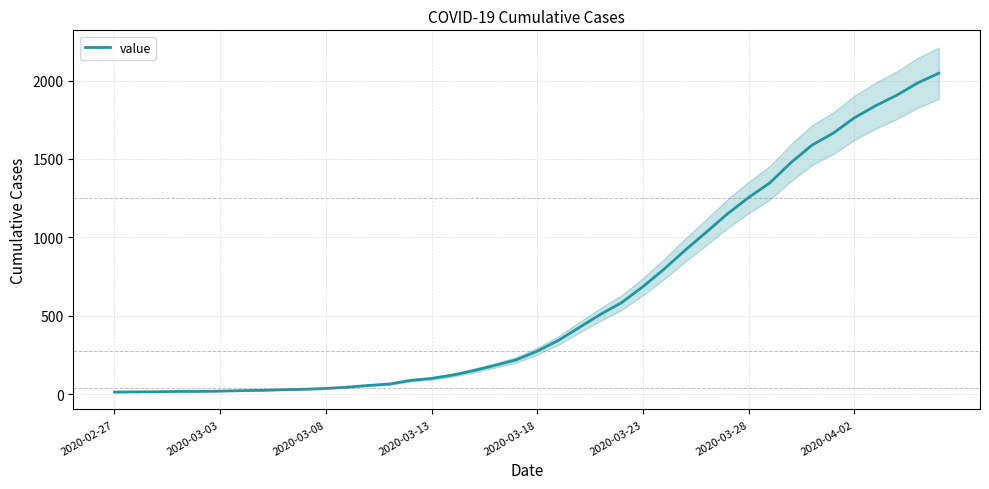

What is the minimum value shown in the chart?

13